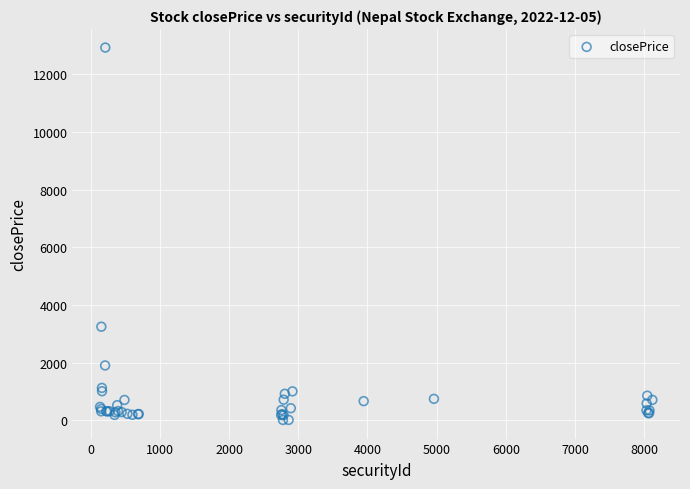

What Y value in the scatter plot is closest to 6470?

3245.0